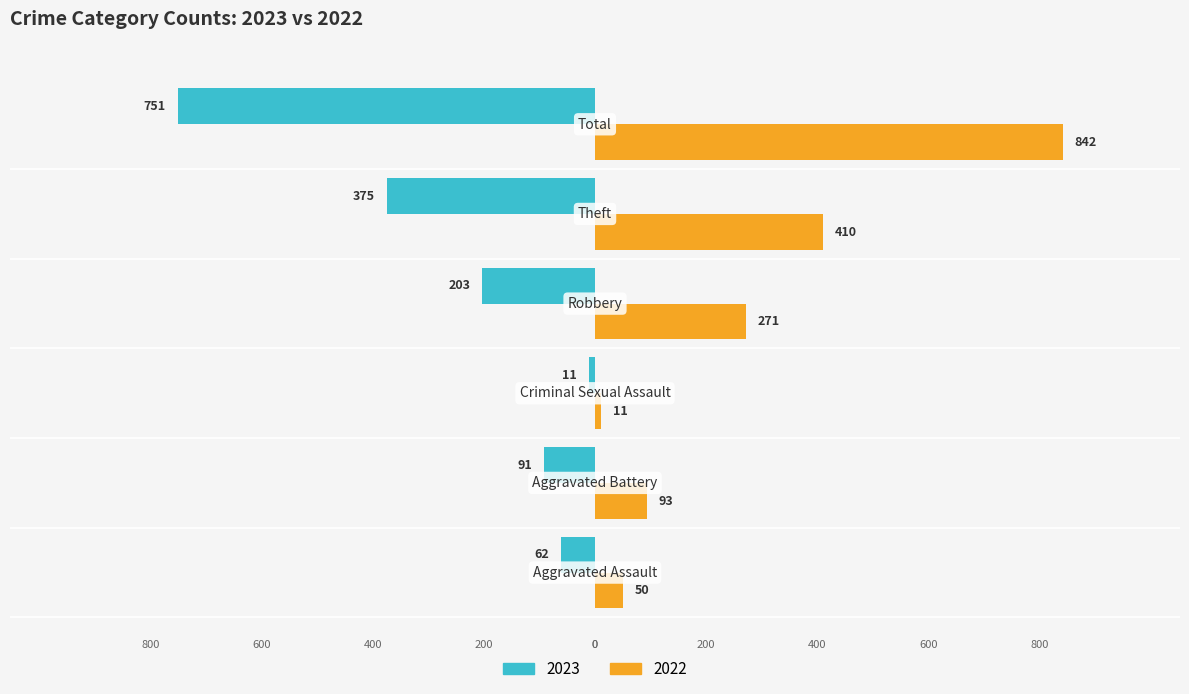

What are all the series names shown in the legend?

2023, 2022